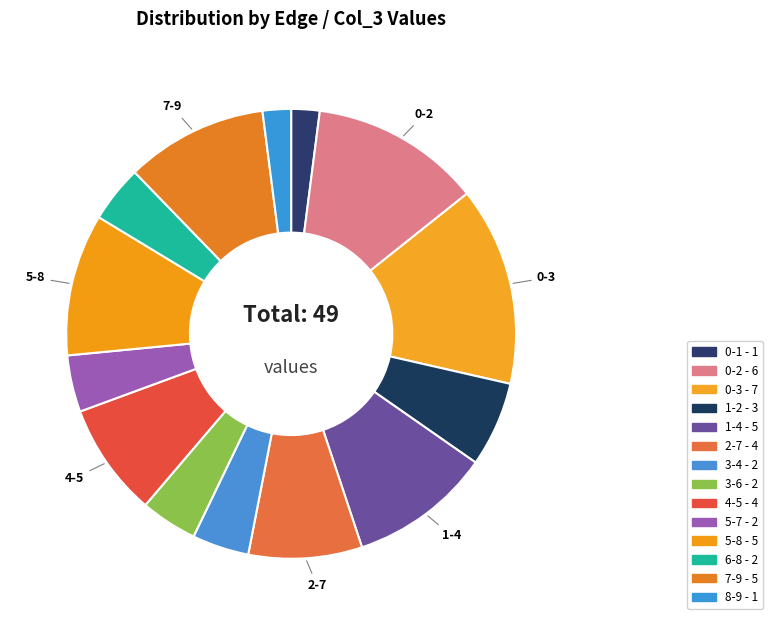

Count the number of slices in the pie.

14